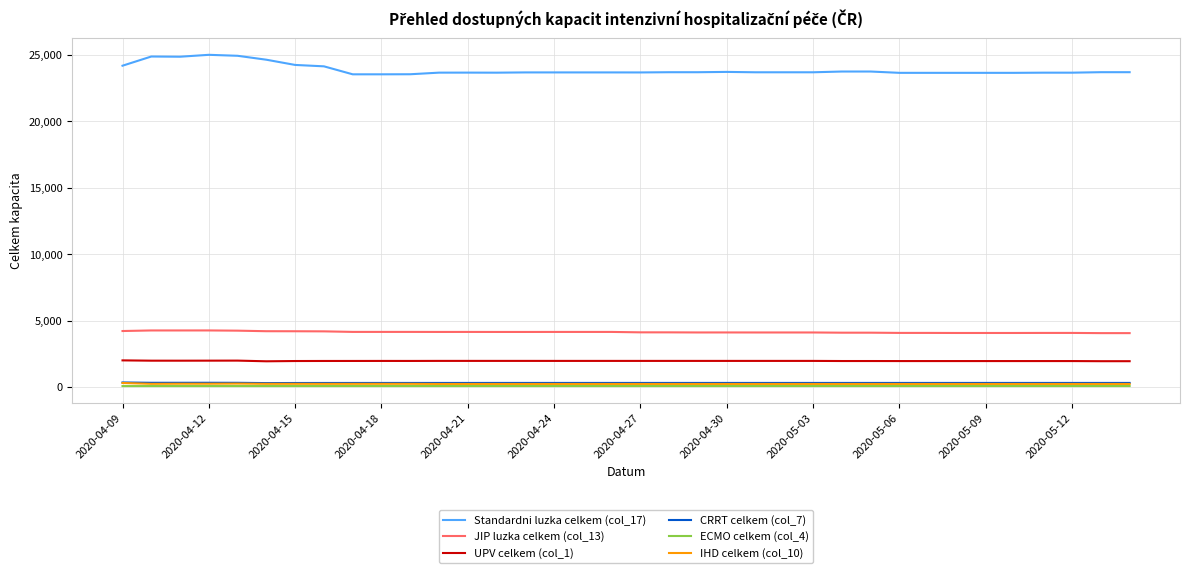

Which series has the largest total across all categories?

Standardni luzka celkem (col_17)